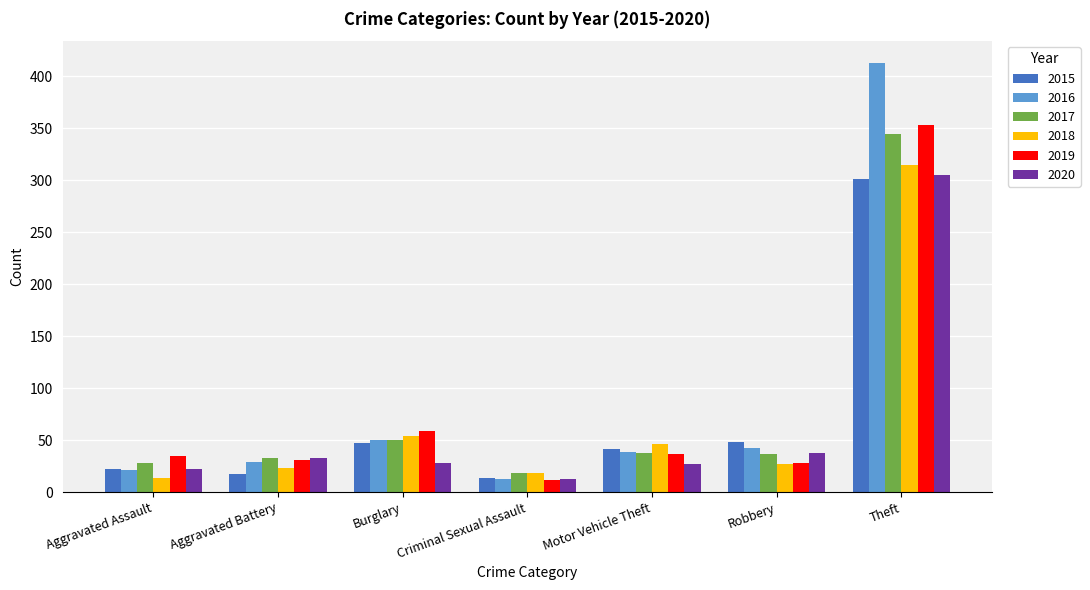

At which label is 2019 closest to 182?

Burglary